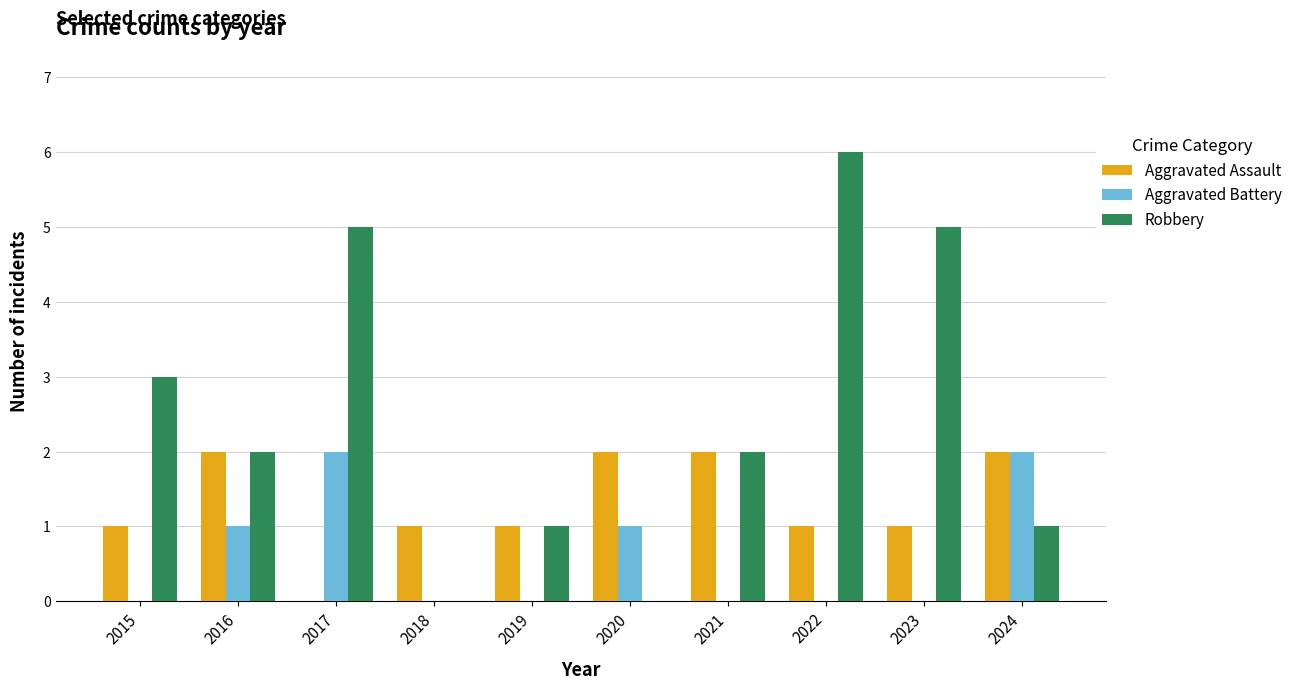

How many categories are shown in the chart?

10